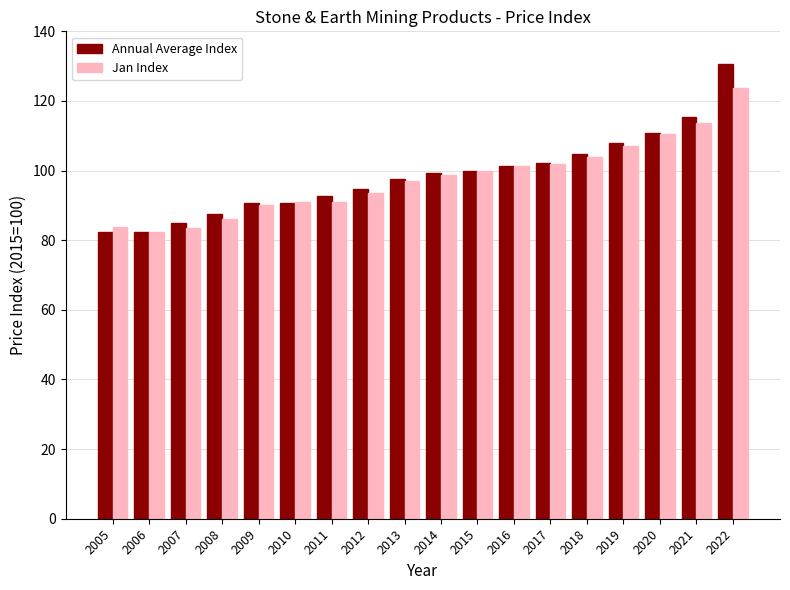

Is the value of Jan Index at 2011 greater than the value of Annual Average Index at 2014?

No